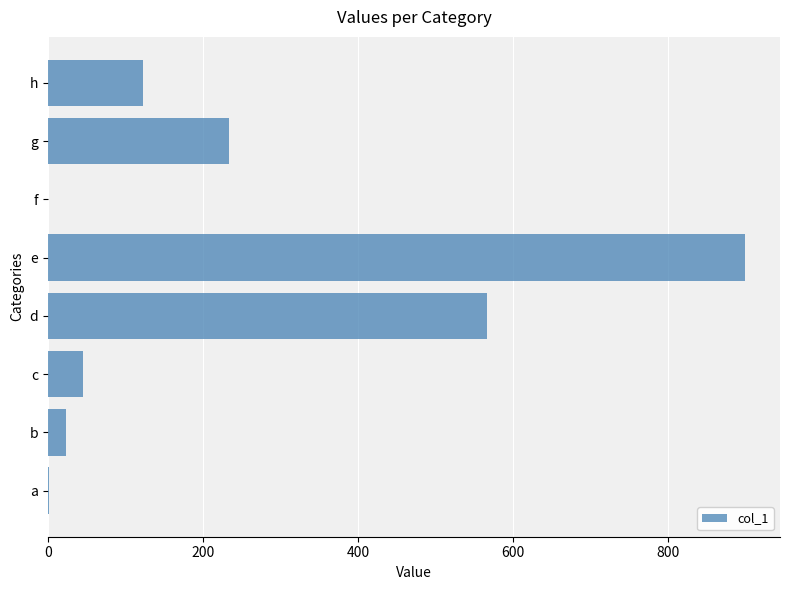

The value at f is -515. True or false?

False